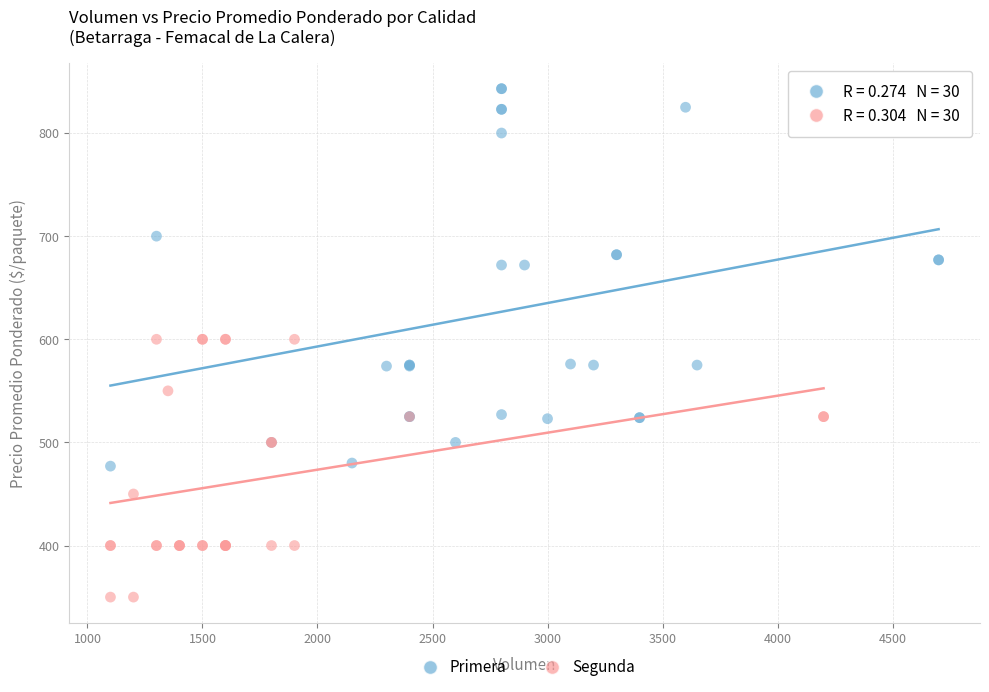

Which series has the largest Y range (max minus min)?

Primera